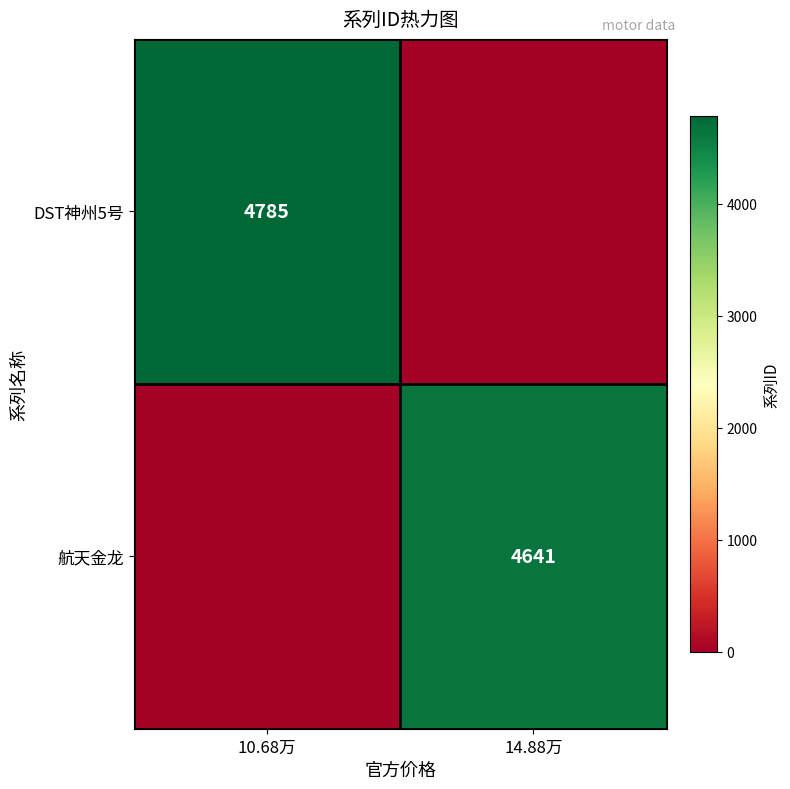

What is the difference between the highest and lowest values at 10.68万?

4785